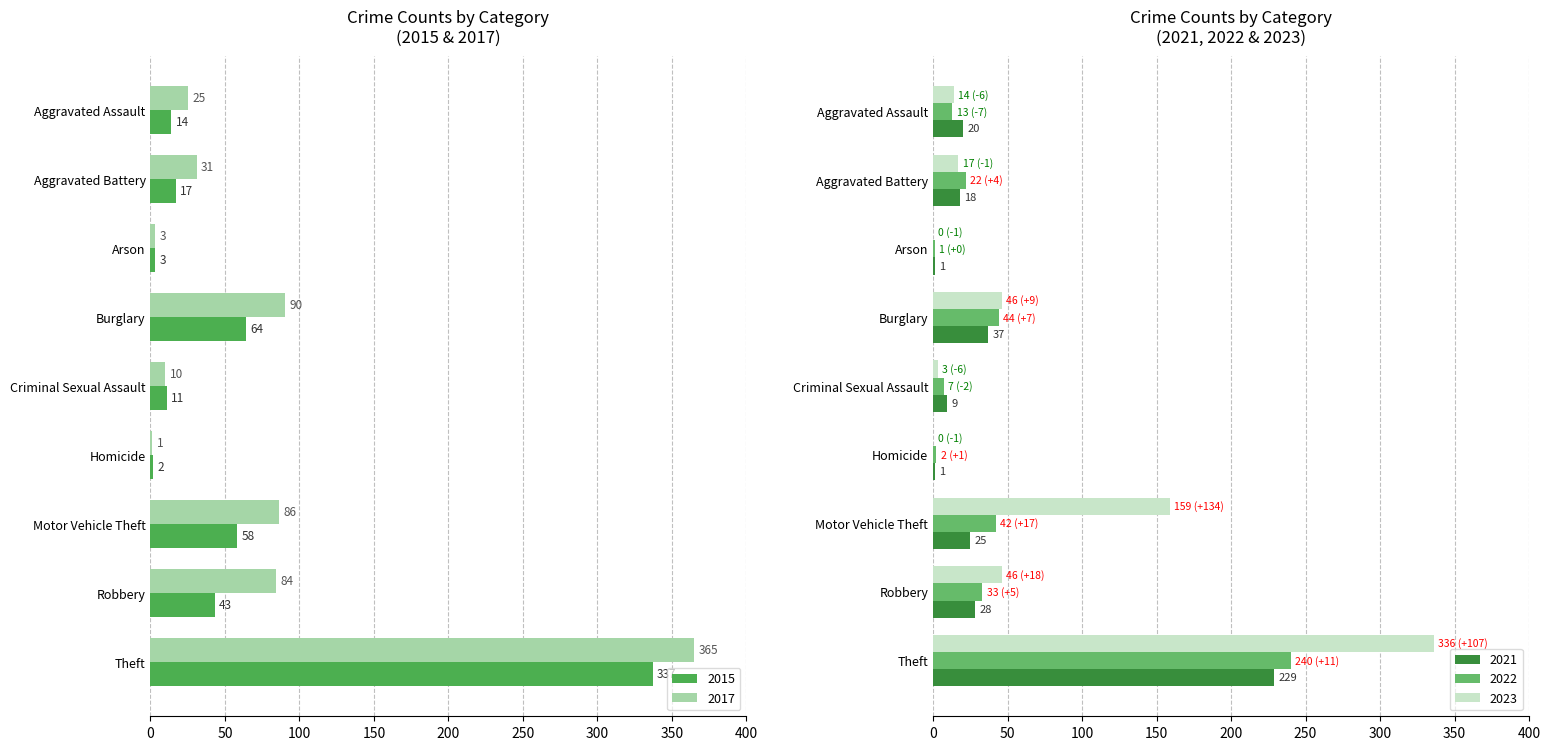

At Aggravated Battery, list the series in order from largest to smallest.

2017, 2021, 2019, 2015, 2023